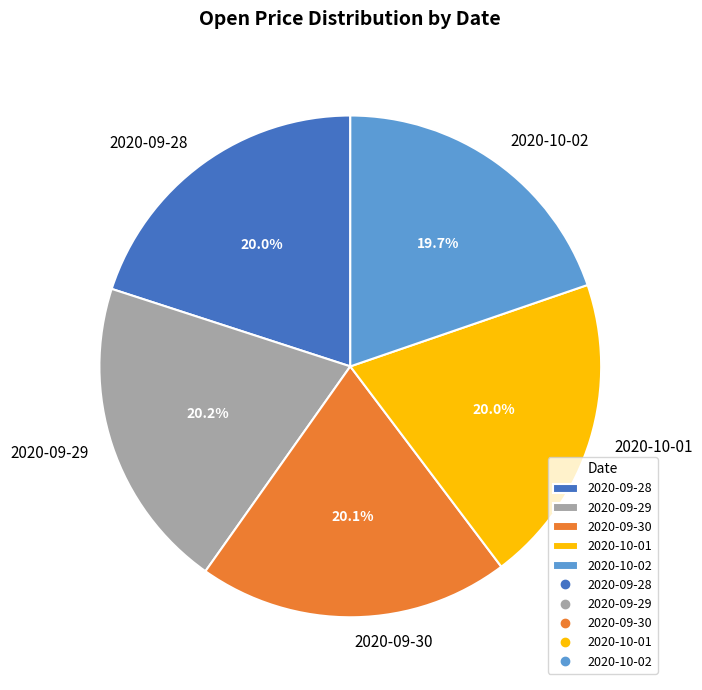

Approximately how many times larger is the value at 2020-09-29 compared to 2020-10-01?

1.0